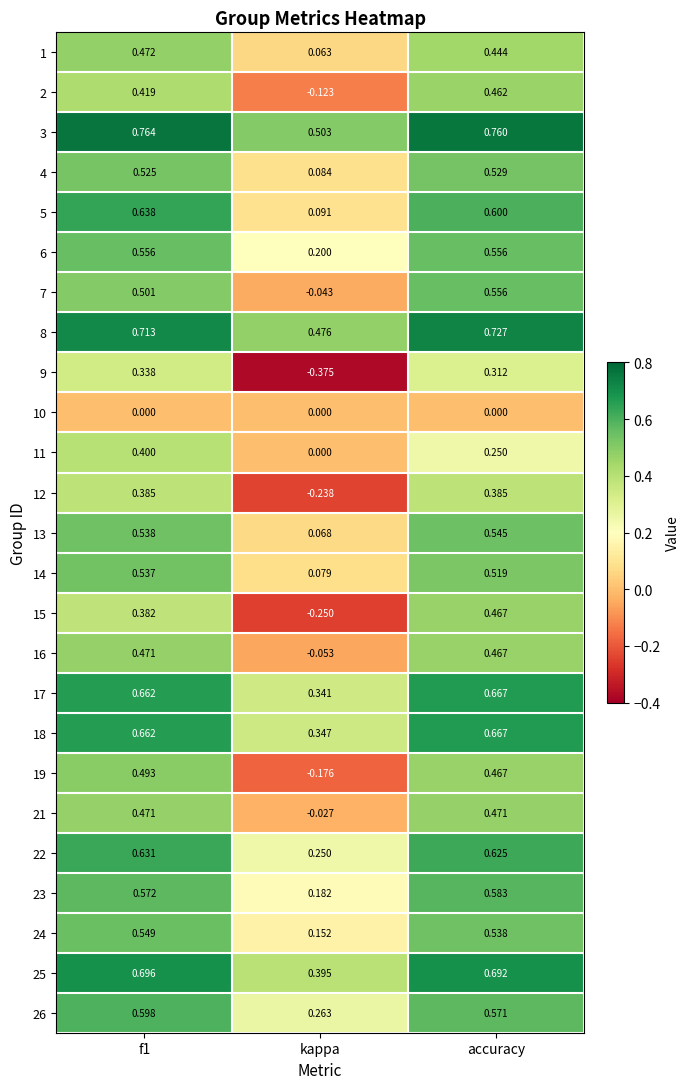

Which category has the highest value in the 13 series?

accuracy